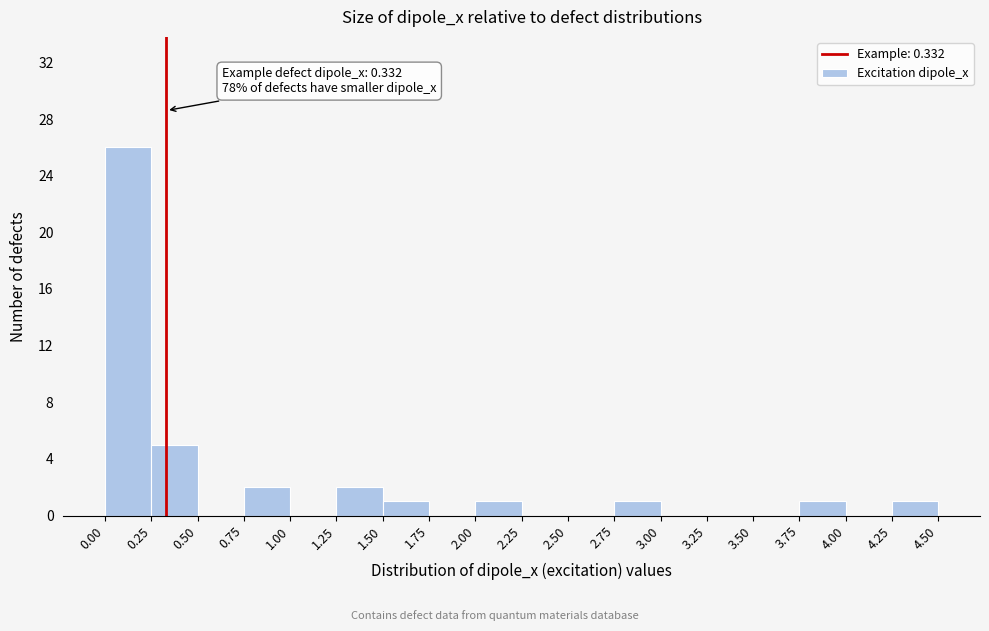

Over which range of the x-axis is the bar tallest?

0.00 to 0.25